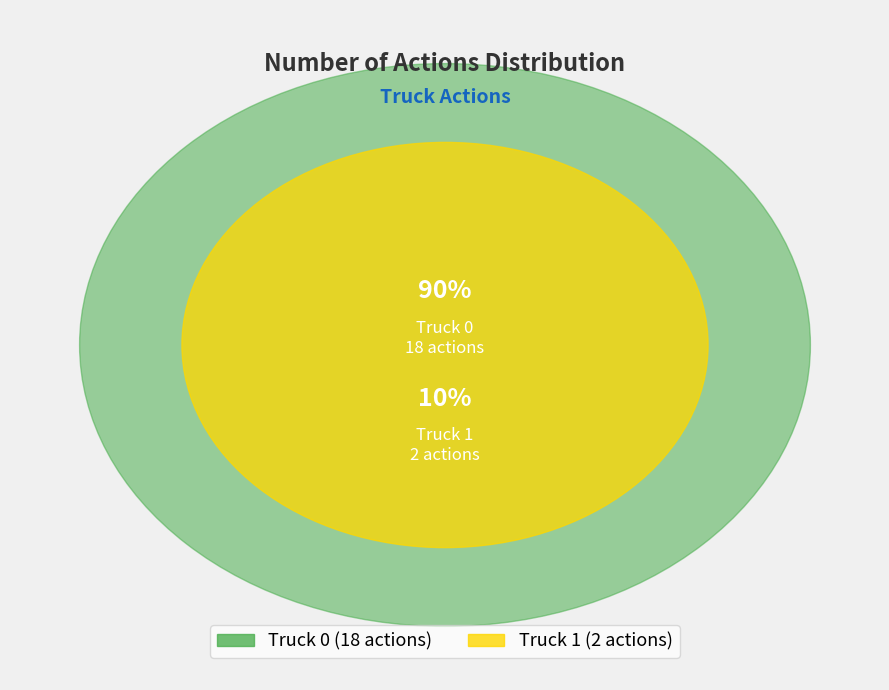

Count the number of slices in the pie.

2